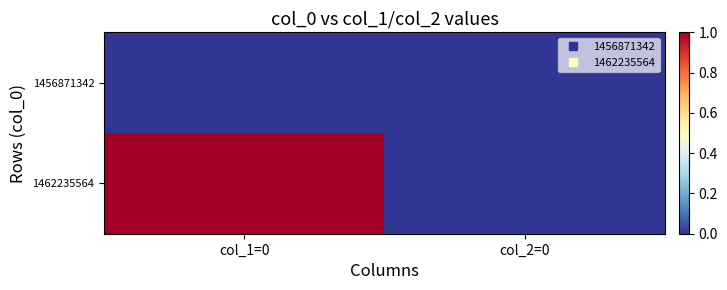

Reading left to right, what are all the values shown in this chart?

1456871342: col_1=0=0	col_2=0=0
1462235564: col_1=0=1	col_2=0=0